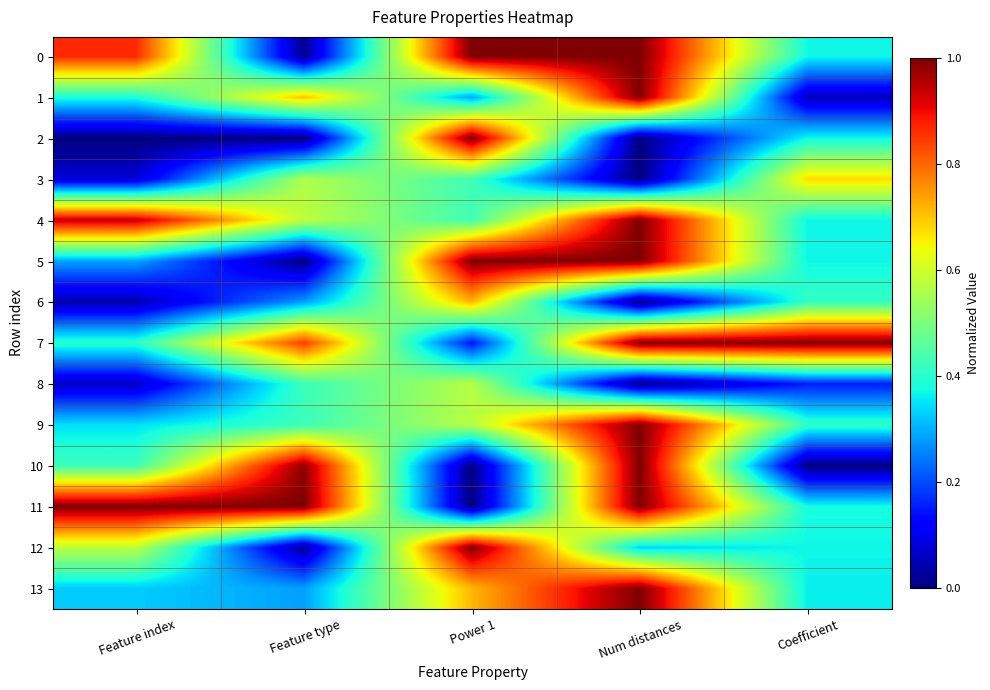

At which category is the sum across all series the highest?

Num distances